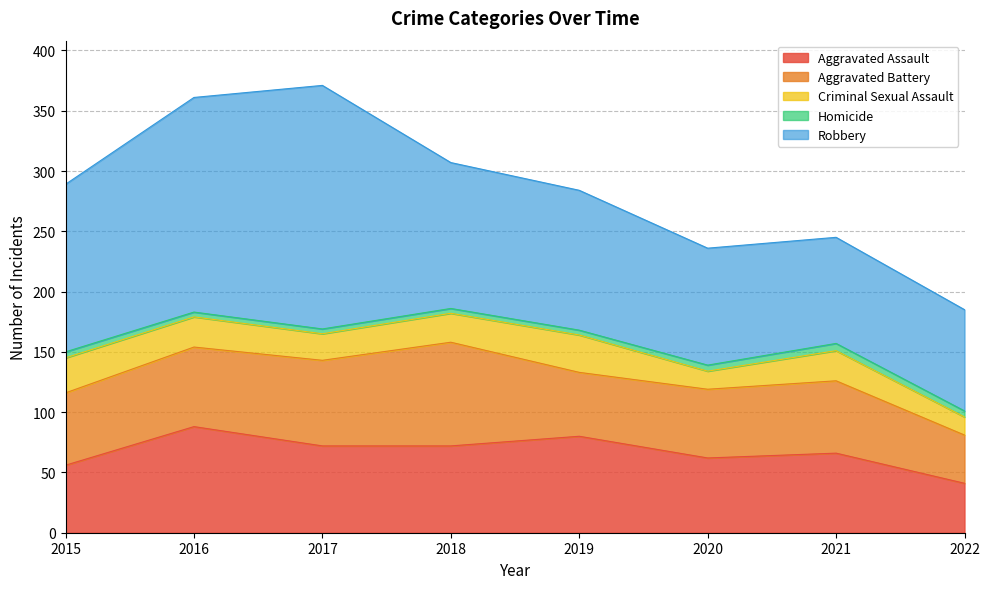

What is the value of the Homicide point at the 4th from the left?

4